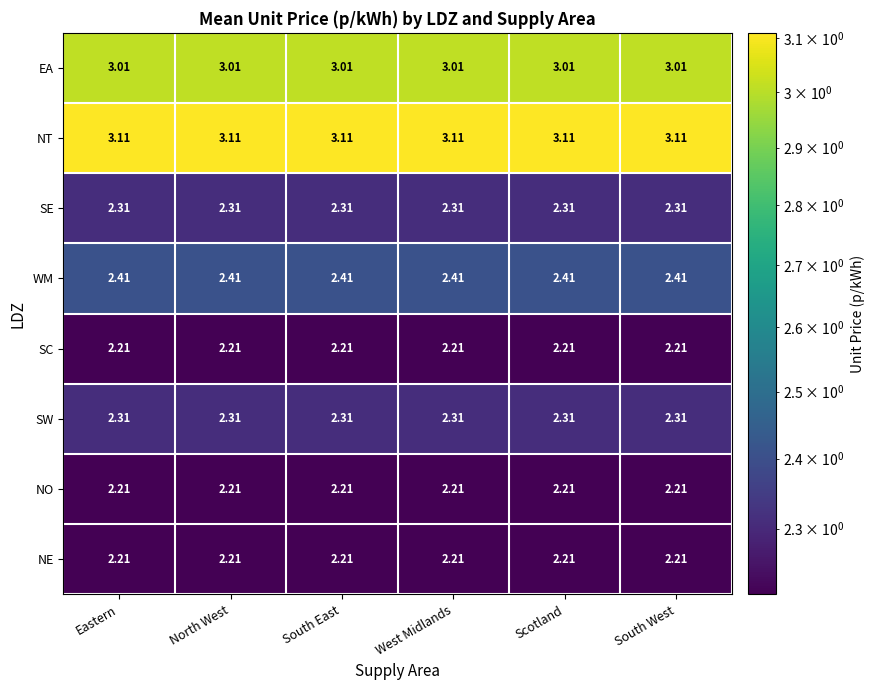

What is the difference between the highest and lowest values at West Midlands?

0.9